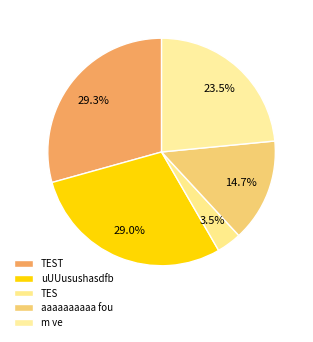

To the nearest percent, what is the average slice percentage?

20%